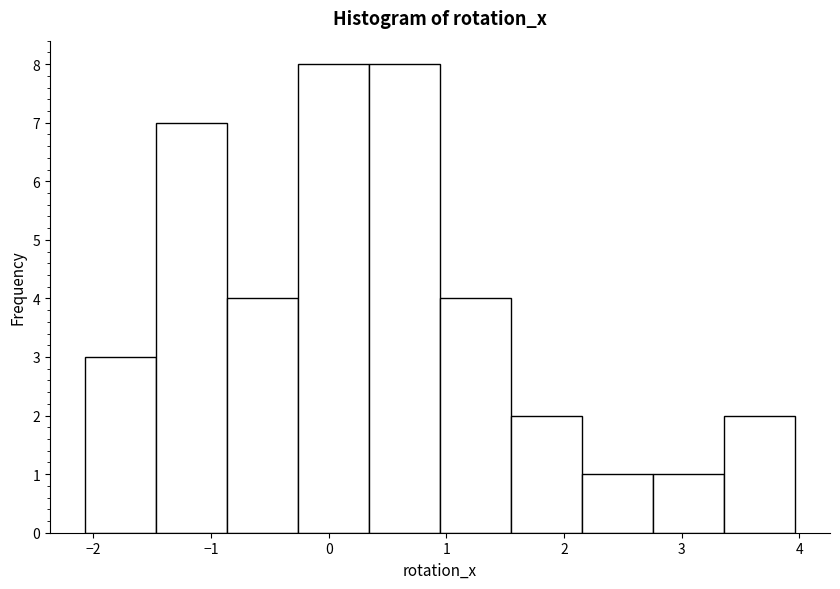

Reading left to right, list every bar in this chart as the range it spans on the x-axis followed by its height. Neither the bar edges nor the heights are printed on the chart, so give them approximately, as read against the axes.

-2.1 to -1.5: 3
-1.5 to -0.9: 7
-0.9 to -0.3: 4
-0.3 to 0.3: 8
0.3 to 0.9: 8
0.9 to 1.5: 4
1.5 to 2.2: 2
2.2 to 2.8: 1
2.8 to 3.4: 1
3.4 to 4.0: 2